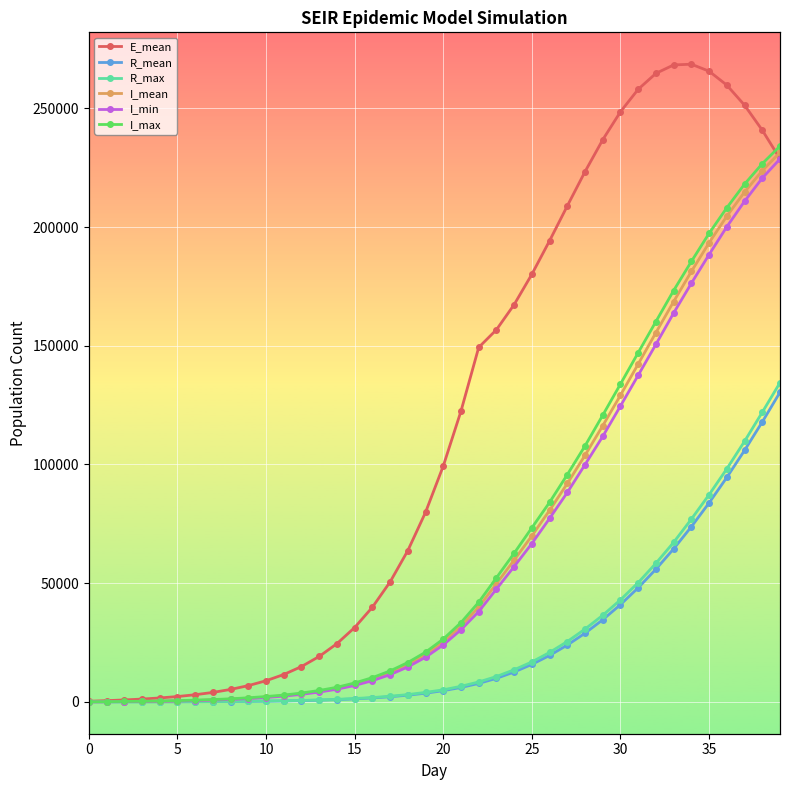

What is the label of the 15th point from the left?

14